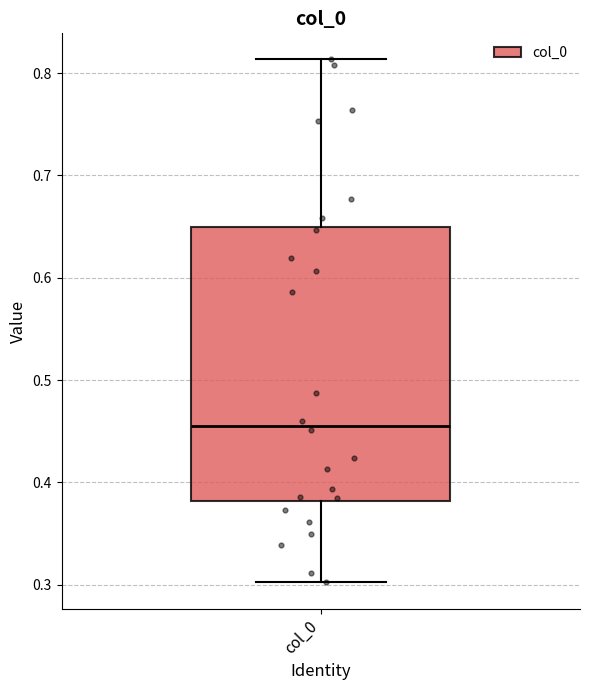

Read this box plot against the y-axis: the position of the median line, the range covered by the box, and the ends of both whiskers. The values are not printed on the chart, so give them approximately, as read against the axis.

median 0.46, box 0.38 to 0.65, whiskers 0.30 to 0.81